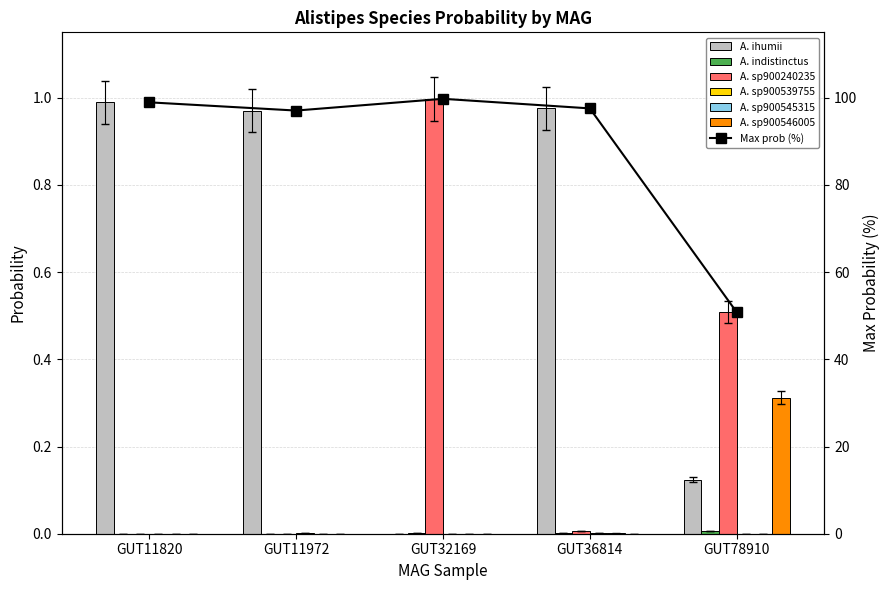

What position from the left is even_MAG-GUT36814.fa?

4